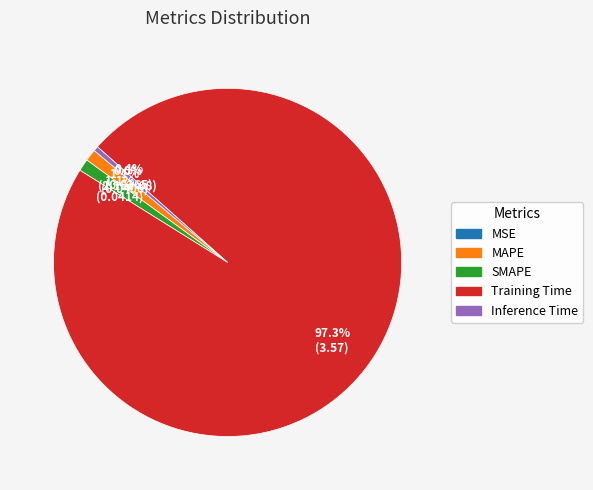

Count the number of slices in the pie.

5